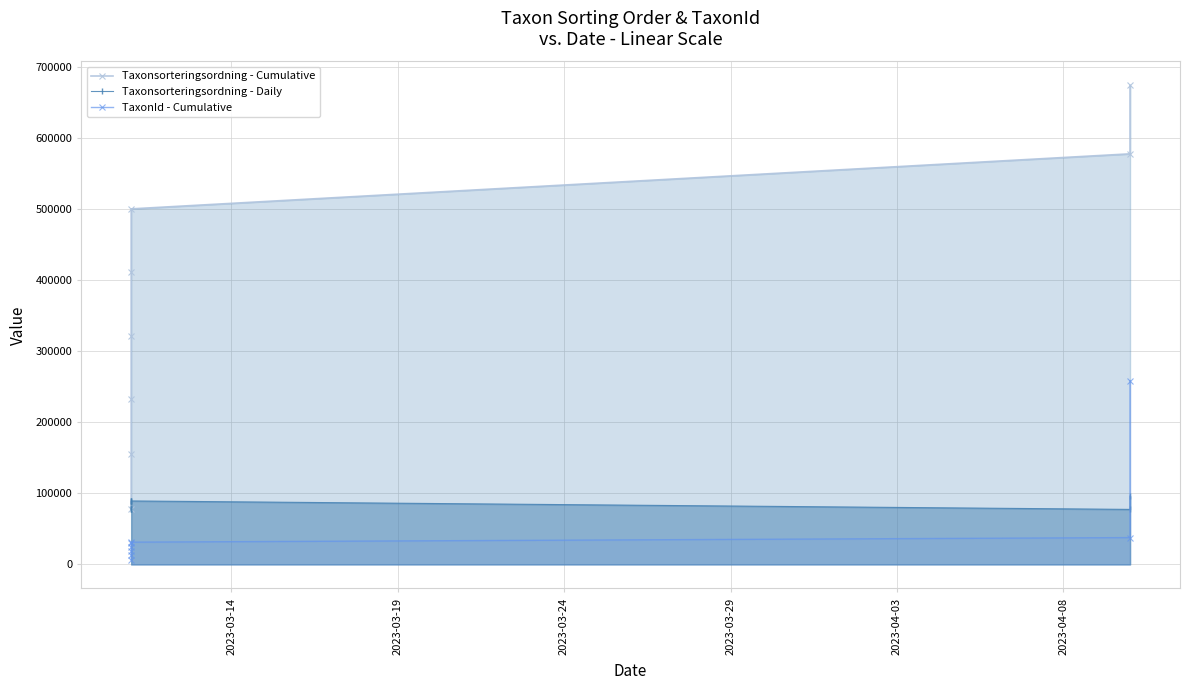

Between 2023-03-29 and 2023-03-14, which is larger?

2023-03-29